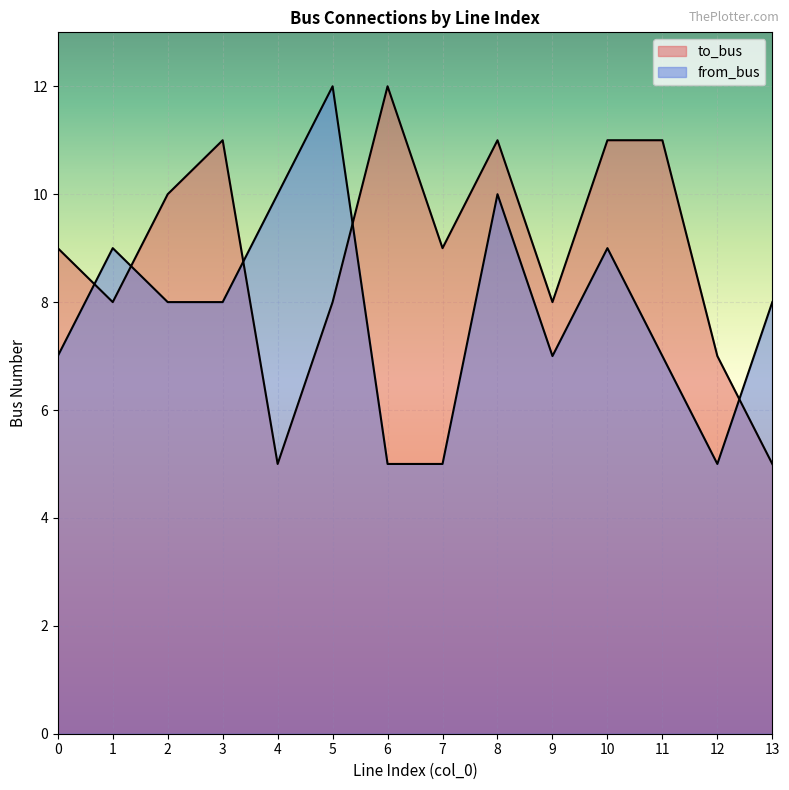

What is the highest value of the from_bus series?

12